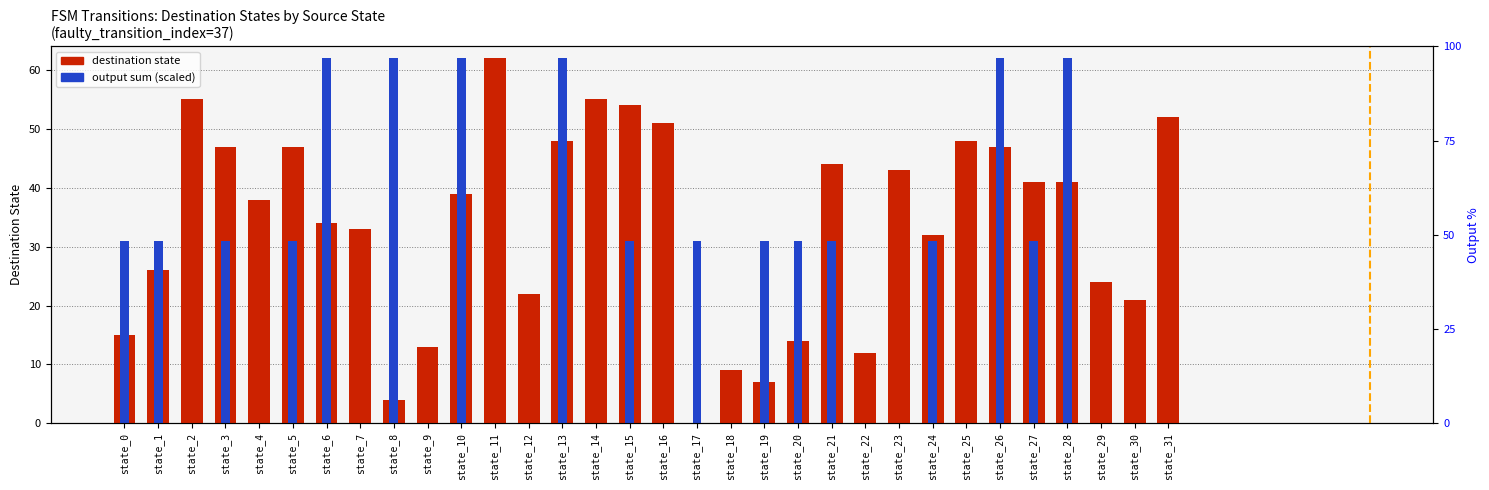

Rank the series at state_30 from highest to lowest value.

destination state, output sum (scaled)